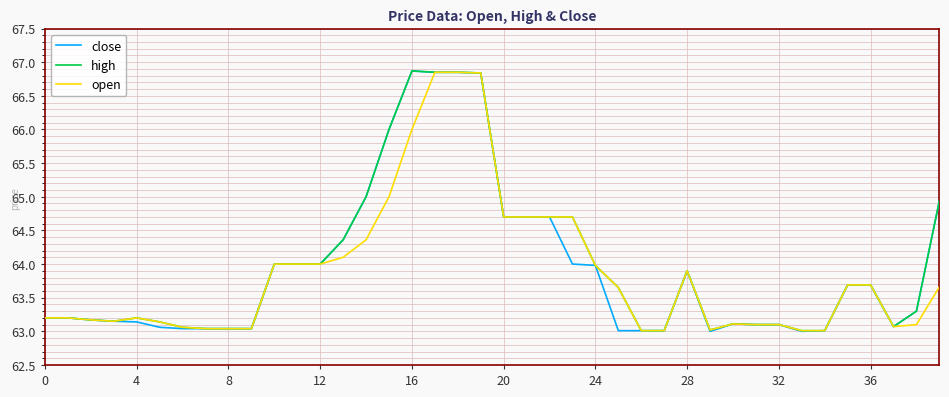

Which series has the largest range (max minus min)?

close